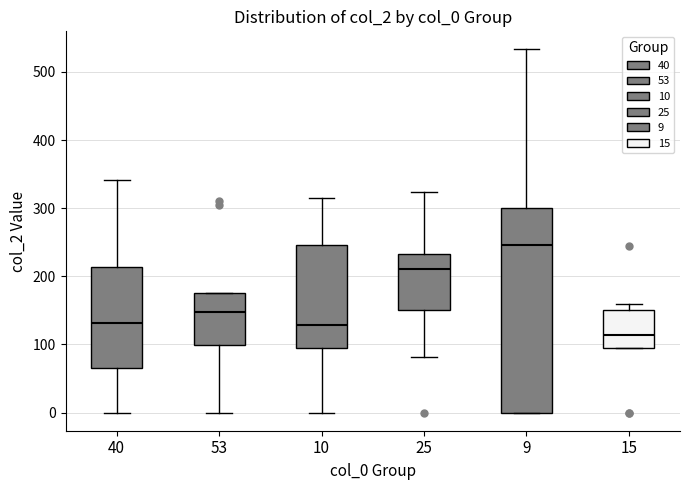

Which box's median line is the highest?

9